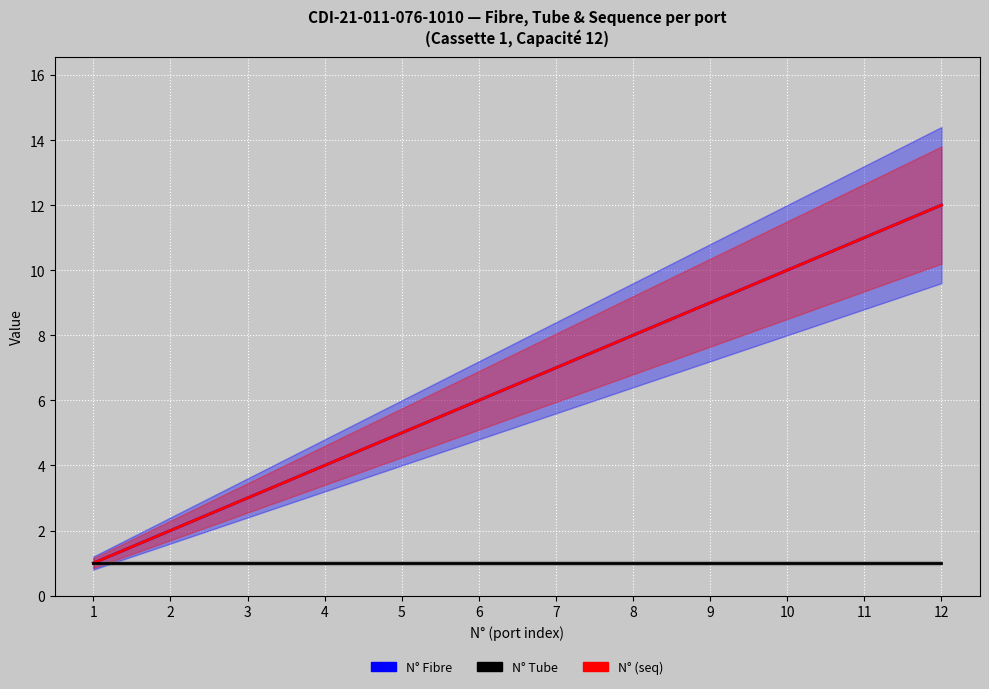

True or false: N° (seq) and N° Fibre cross at least once.

False